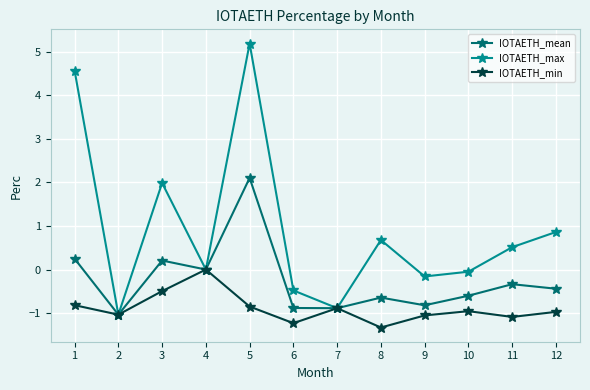

How many distinct data groups are displayed?

3